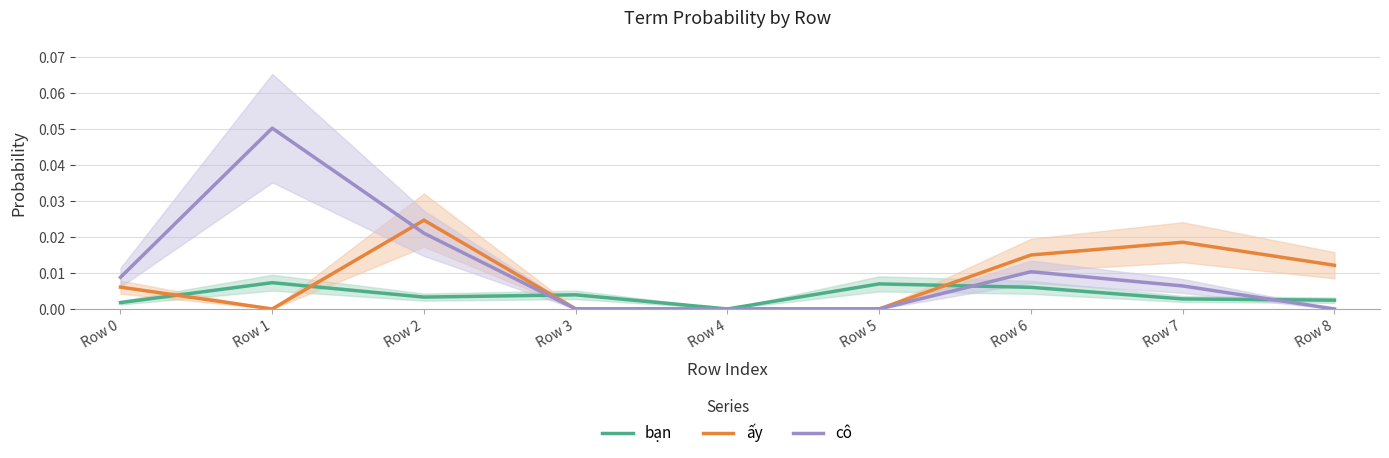

How many lines are shown in the chart?

3